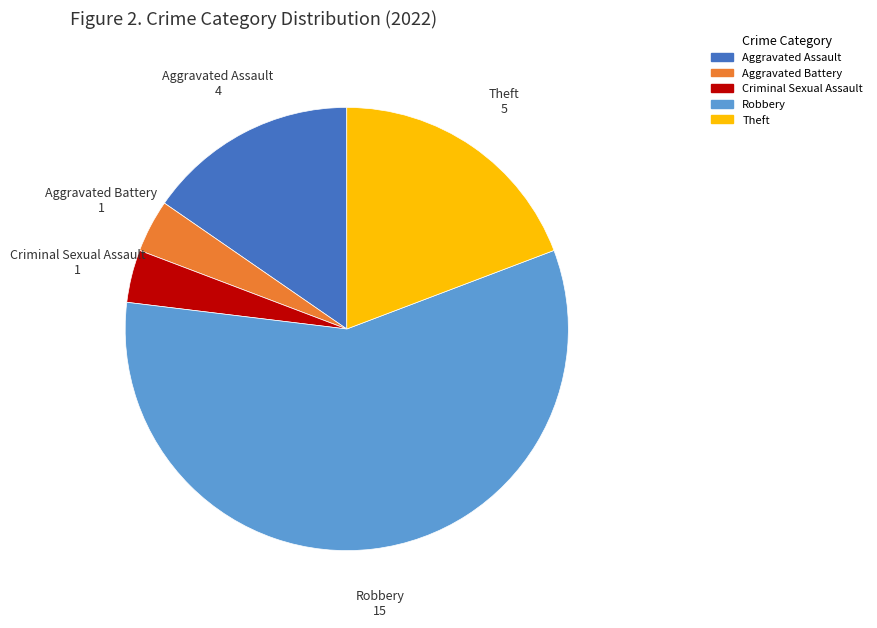

Is Robbery the majority of the pie?

Yes